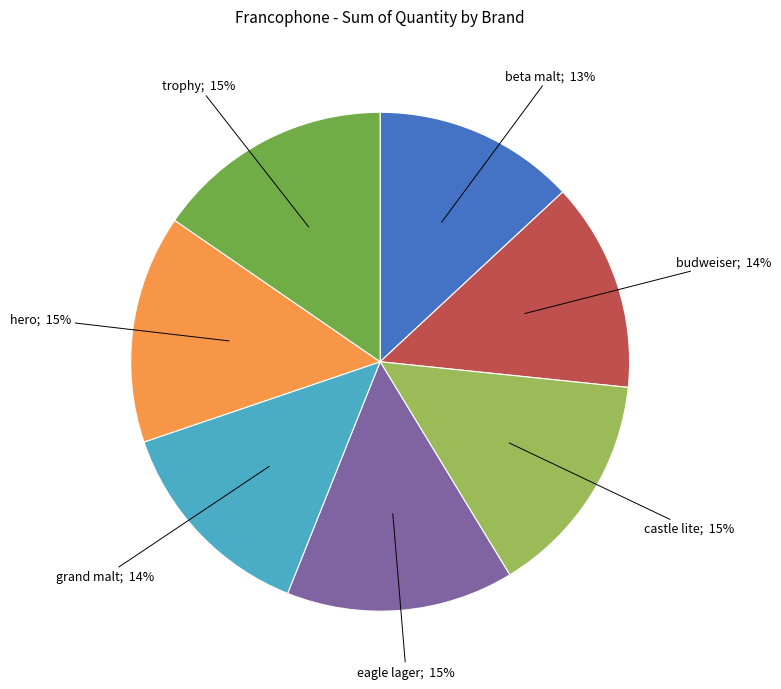

To the nearest percent, what is the average slice percentage?

14%